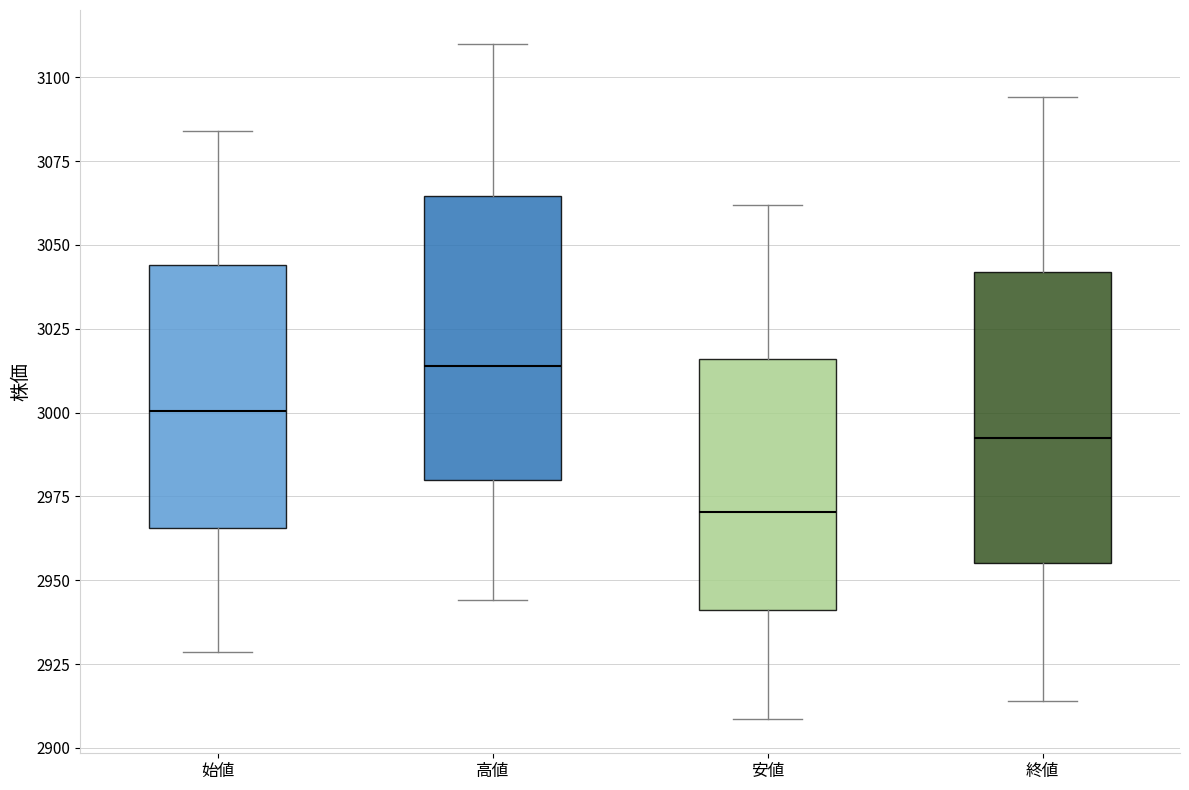

Reading left to right, read every box against the y-axis: the position of its median line, the range the box covers, and the ends of its whiskers. The values are not printed on the chart, so give them approximately, as read against the axis.

始値: median 3000, box 2965 to 3045, whiskers 2930 to 3085
高値: median 3015, box 2980 to 3065, whiskers 2945 to 3110
安値: median 2970, box 2940 to 3015, whiskers 2910 to 3060
終値: median 2995, box 2955 to 3040, whiskers 2915 to 3095